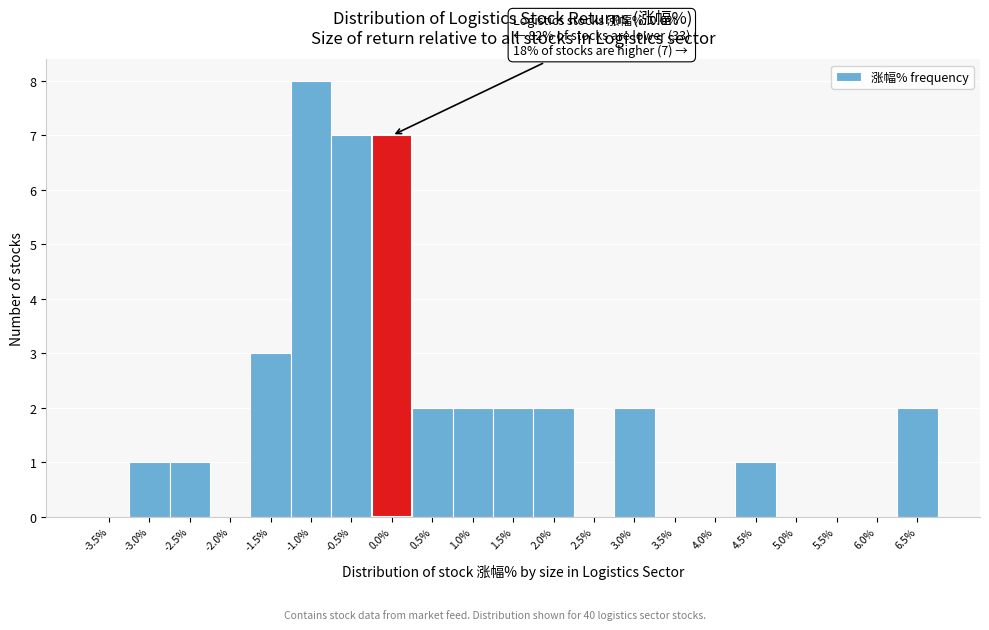

Reading left to right, list all the values displayed in this chart.

-3.5%=0	-3.0%=1	-2.5%=1	-2.0%=0	-1.5%=3	-1.0%=8	-0.5%=7	0.0%=7	0.5%=2	1.0%=2	1.5%=2	2.0%=2	2.5%=0	3.0%=2	3.5%=0	4.0%=0	4.5%=1	5.0%=0	5.5%=0	6.0%=0	6.5%=2